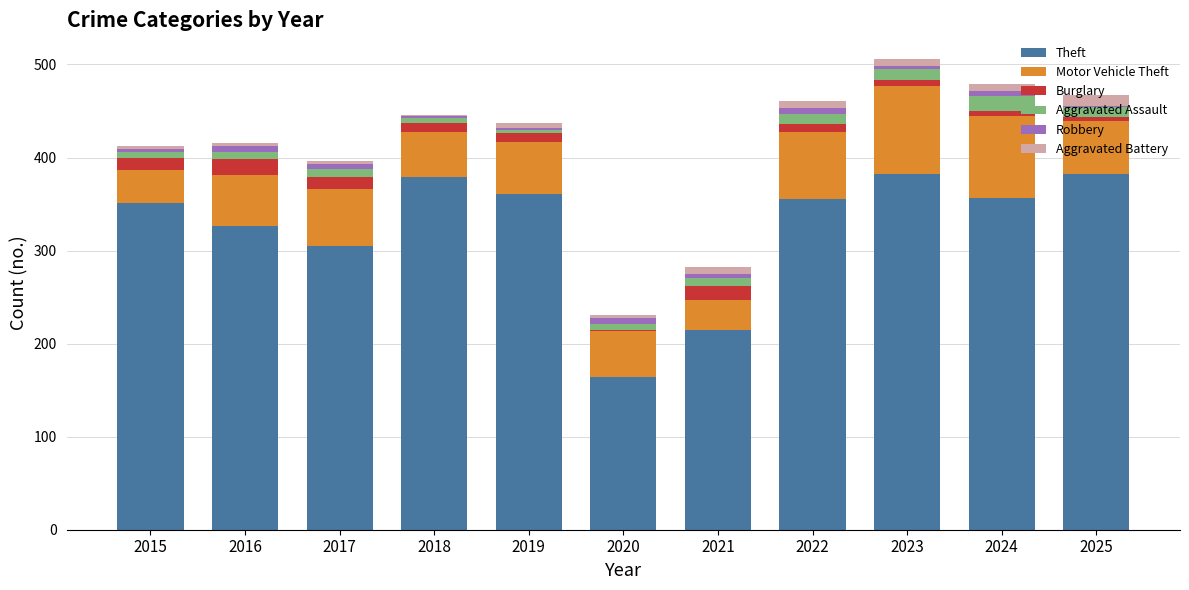

What is the sum of all Theft values?

3576